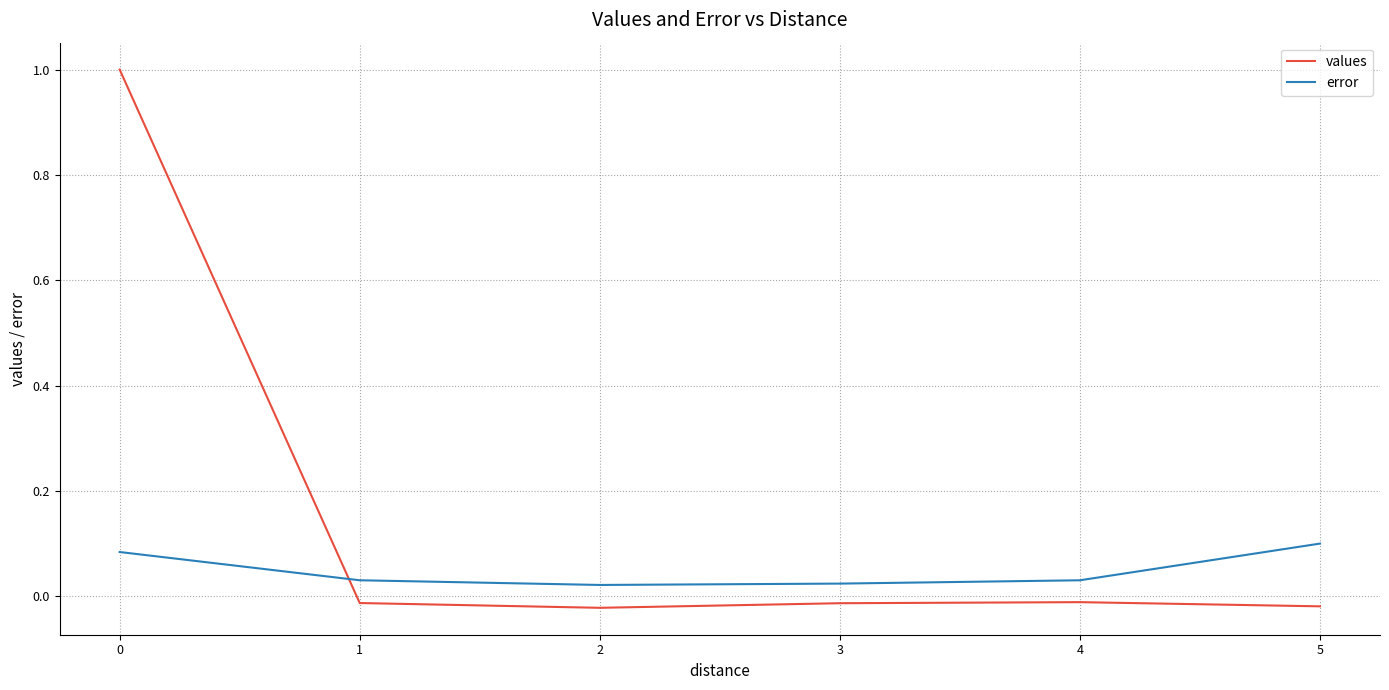

True or false: values and error cross at least once.

True